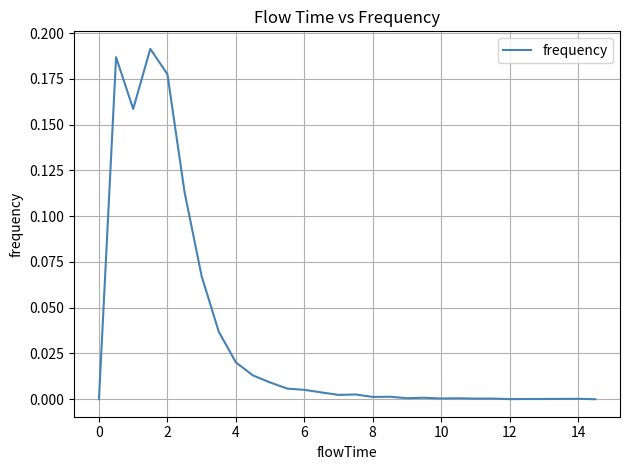

How many lines are shown in the chart?

1